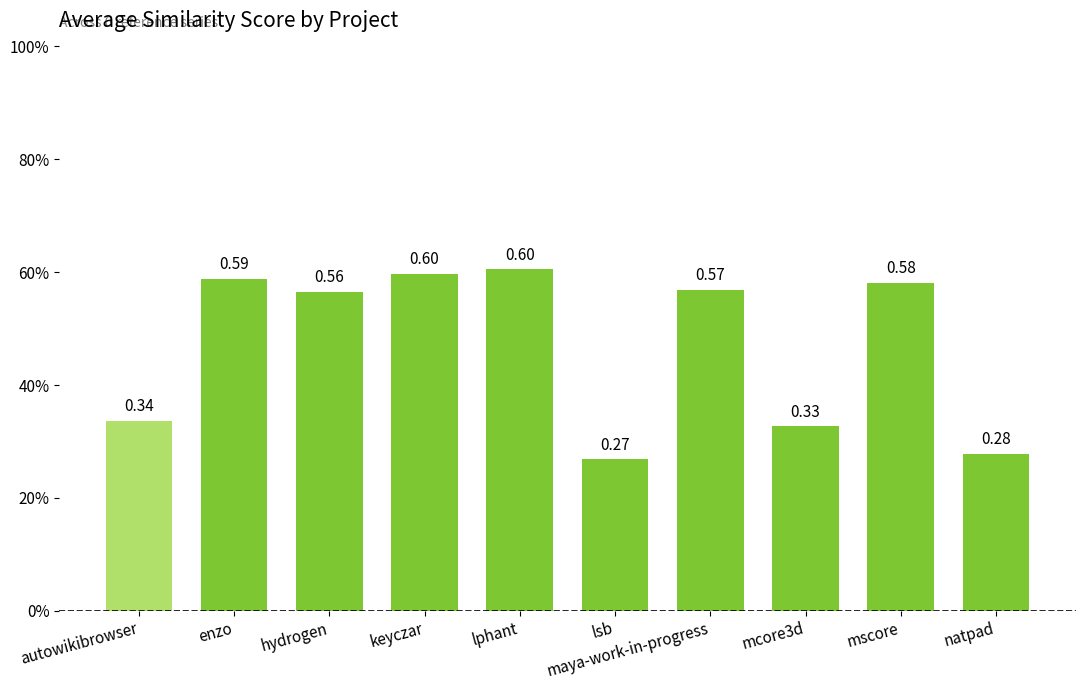

Does the chart contain any negative values?

No